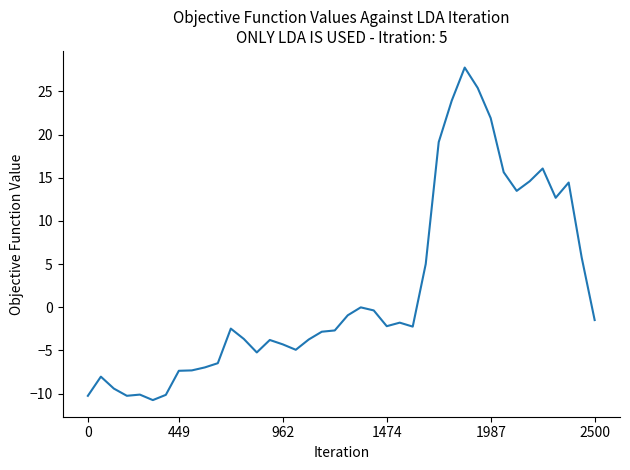

What is the smallest value displayed?

-10.8